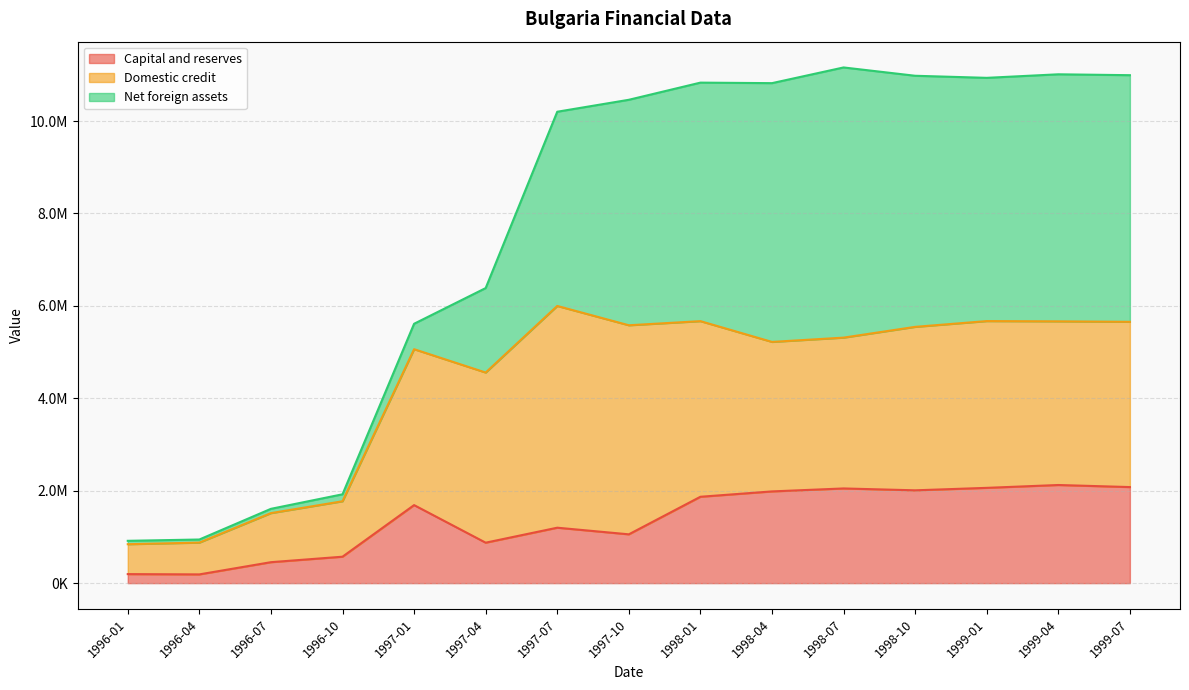

Does the chart display data point markers on the line(s)?

No